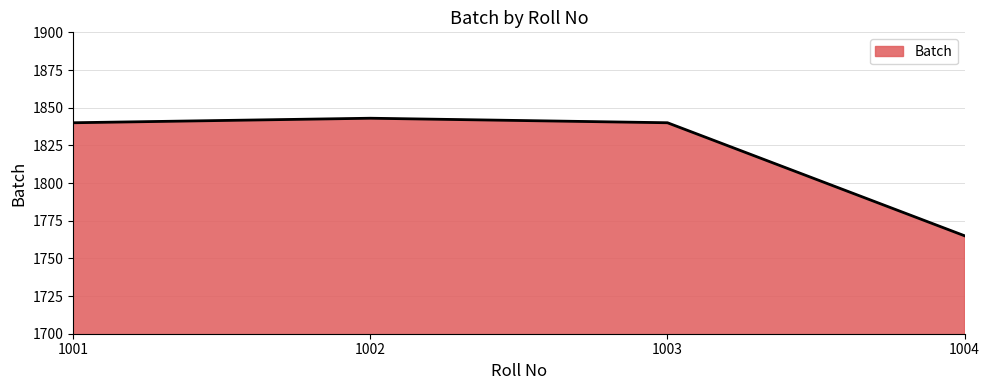

At which category does the chart reach its minimum across all series?

1004